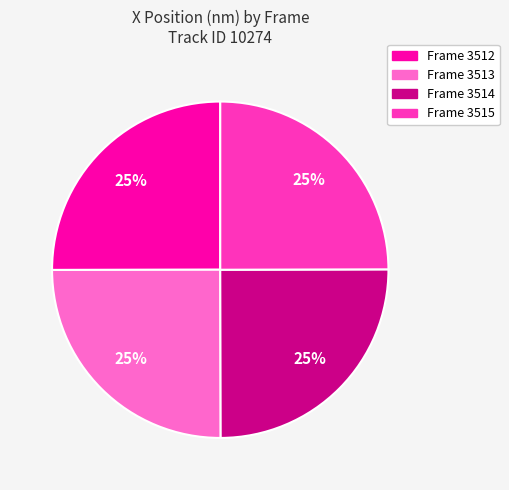

True or false: Frame 3512 accounts for 14% of the total.

False